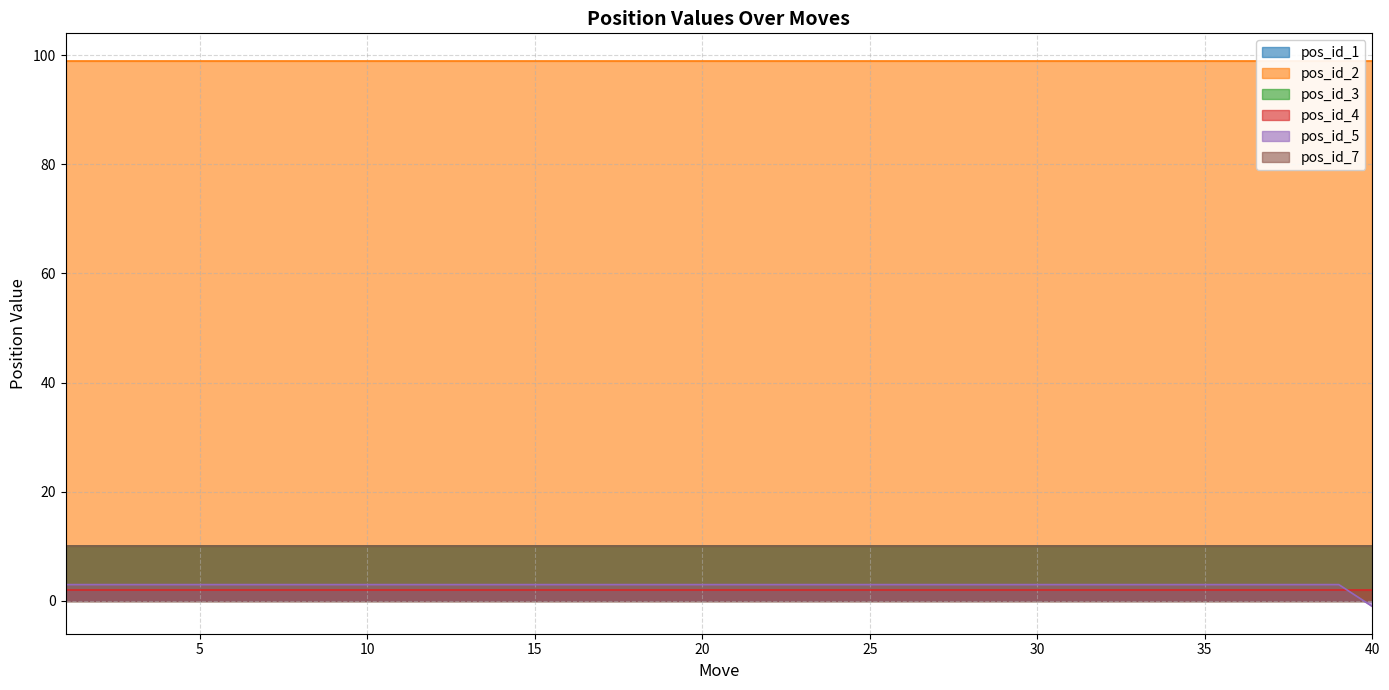

List the labels in order of pos_id_3 value, largest first.

1, 2, 3, 4, 5, 6, 7, 8, 9, 10, 11, 12, 13, 14, 15, 16, 17, 18, 19, 20, 21, 22, 23, 24, 25, 26, 27, 28, 29, 30, 31, 32, 33, 34, 35, 36, 37, 38, 39, 40